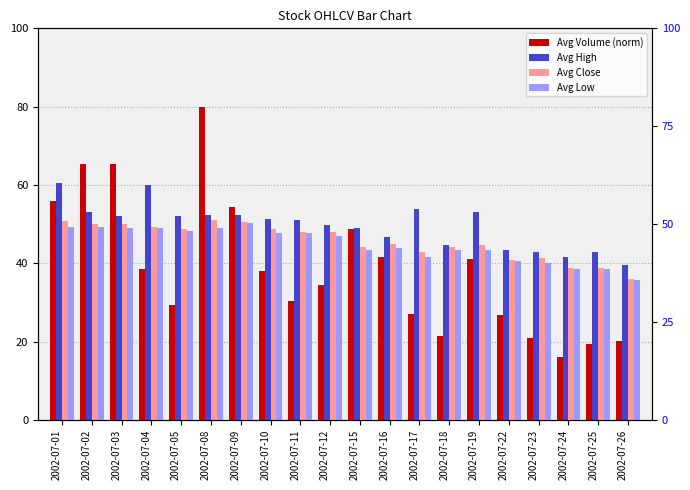

What is the maximum value for Avg High?

60.6